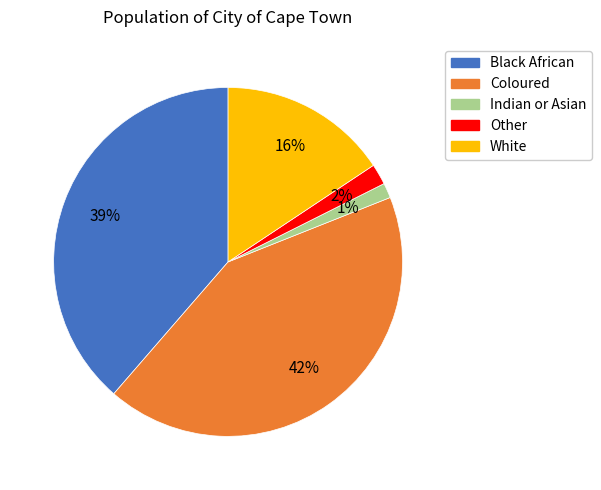

Between Indian or Asian and Other, which is larger?

Other